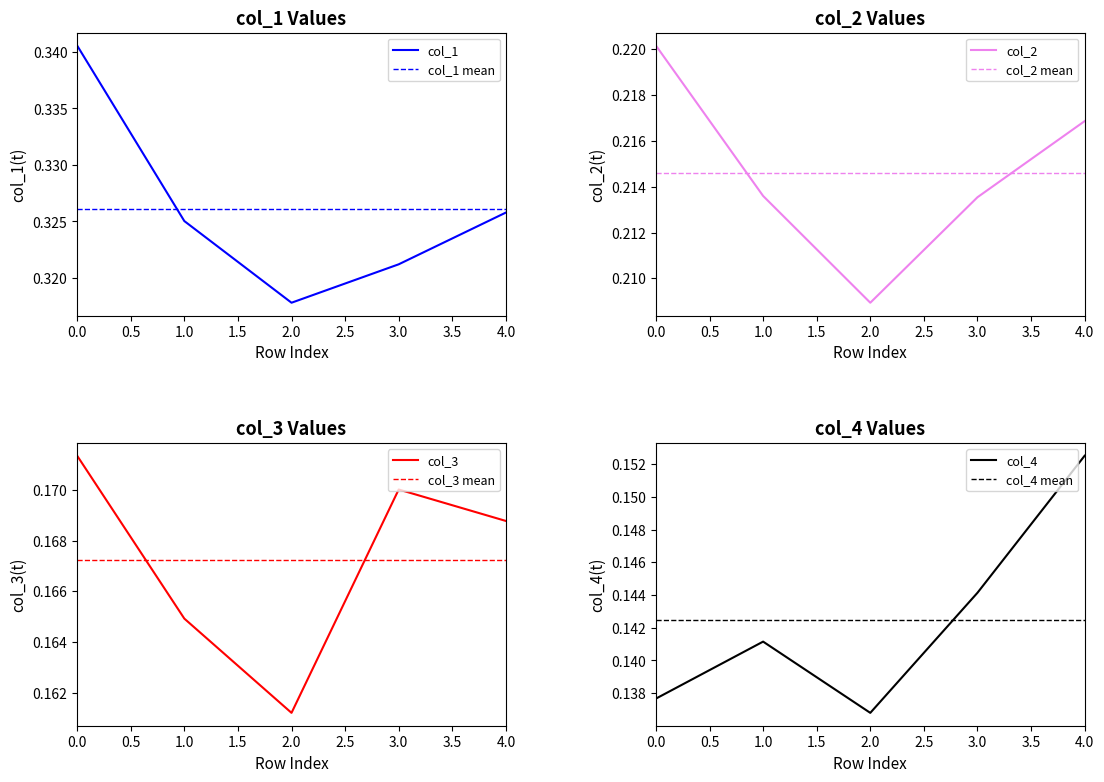

True or false: col_2 and col_1 intersect in this chart.

False